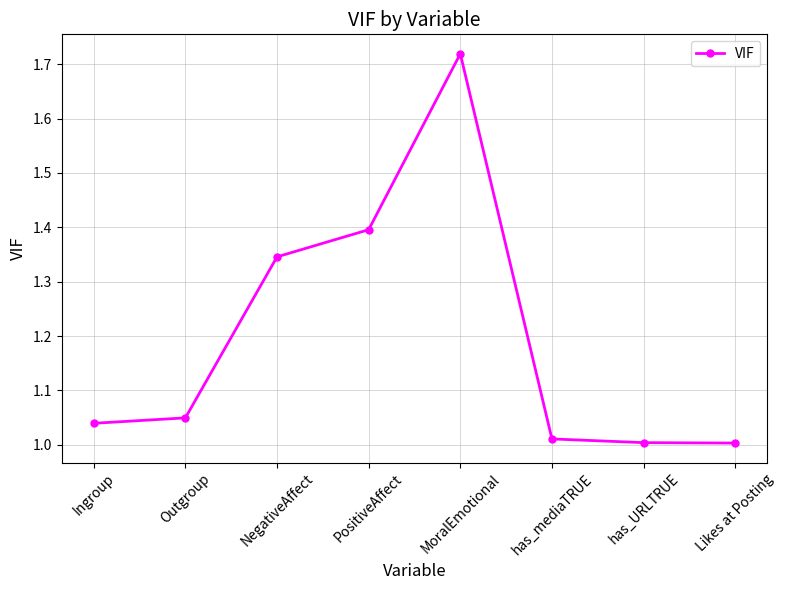

Is it true that the value at Outgroup is 0.3?

False